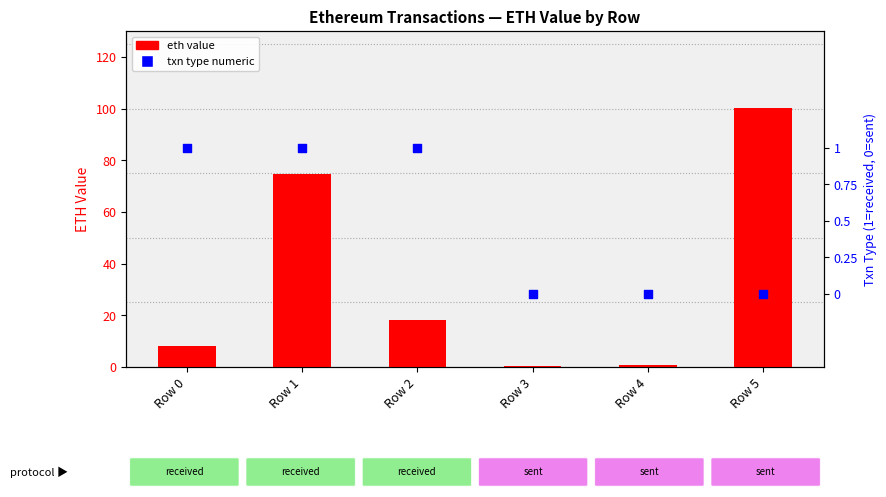

At how many categories does at least one series exceed 21?

2